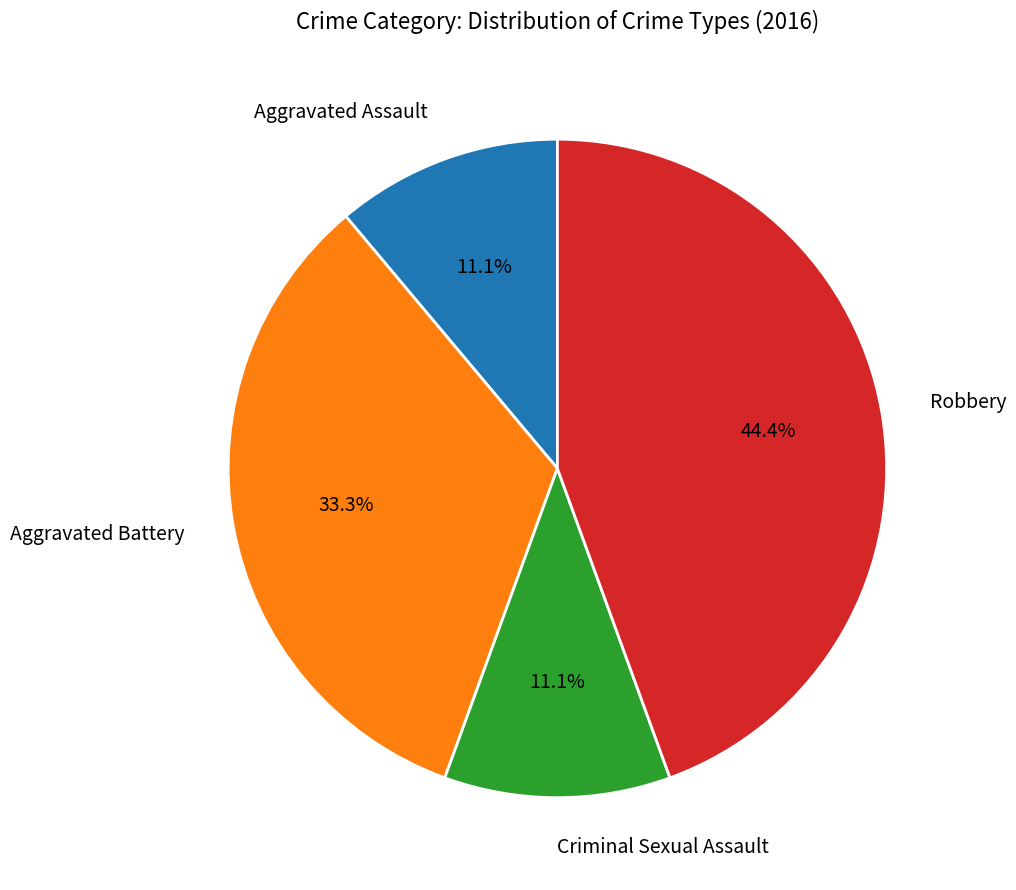

Is there any slice that represents more than half of the pie?

No